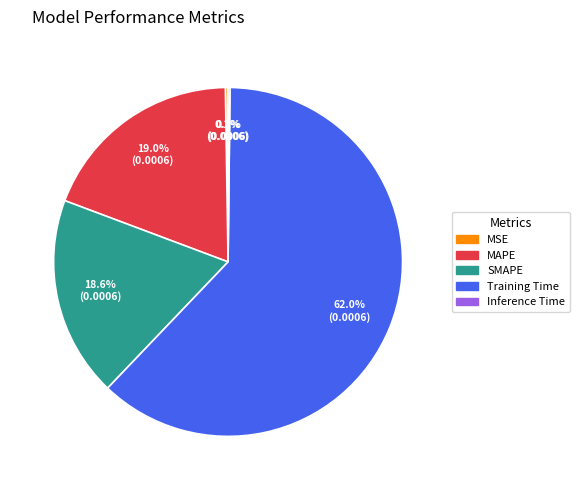

Which slice represents more than half of the pie?

Training Time